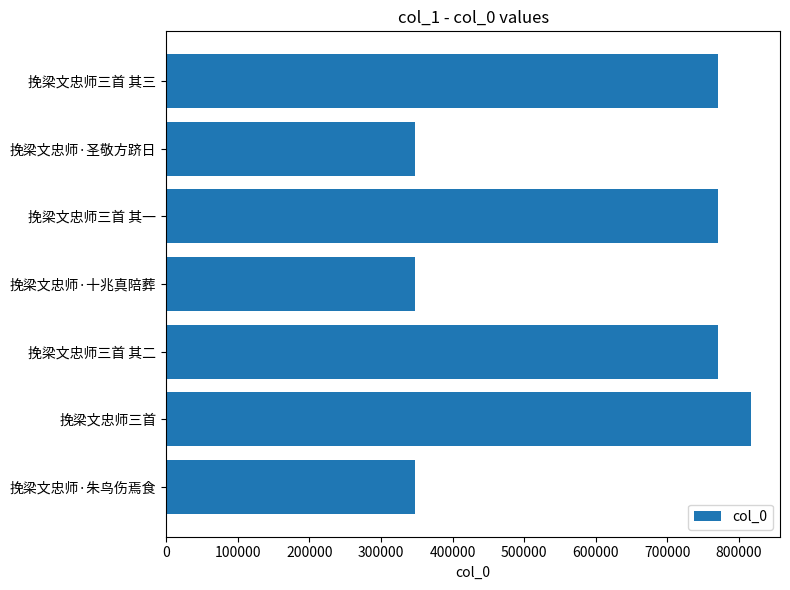

What is the smallest value displayed?

347135